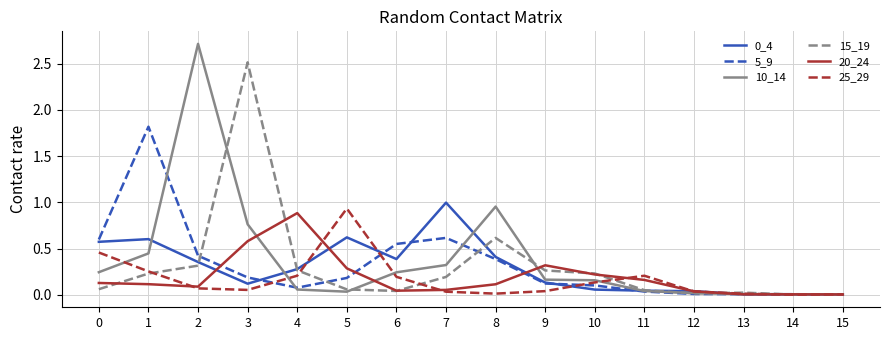

True or false: 15_19 and 20_24 intersect in this chart.

True